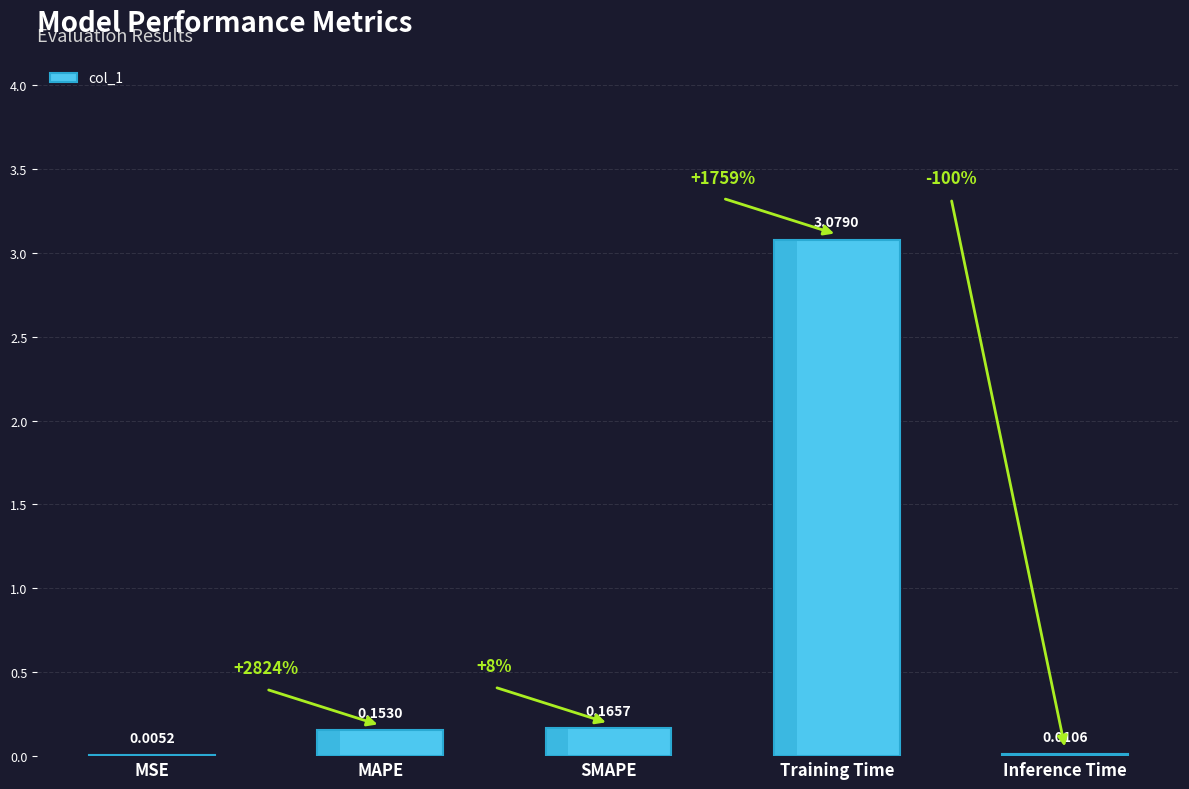

What is the average value?

0.7